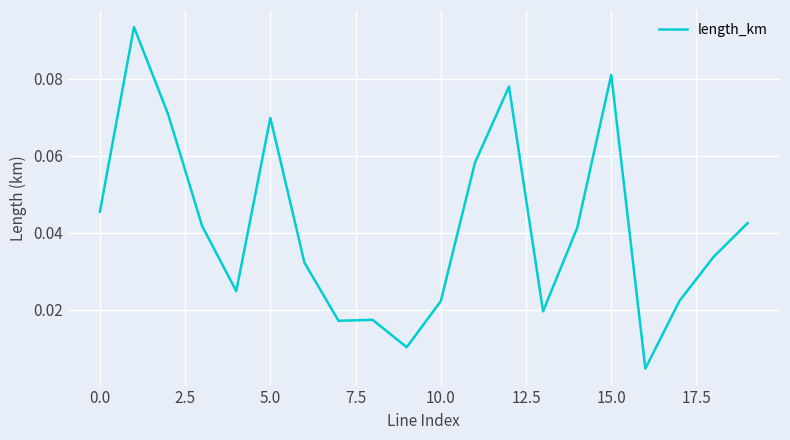

What is the label of the 2nd point from the right?

18